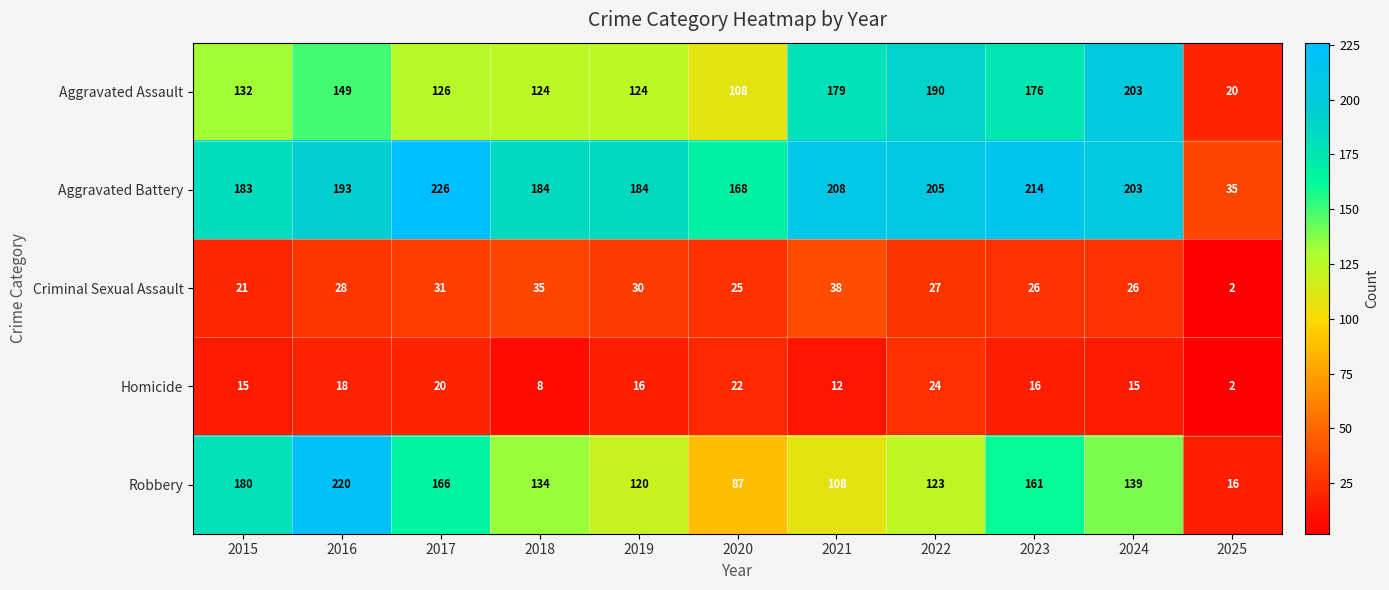

How many values in the Criminal Sexual Assault series are below 27?

5